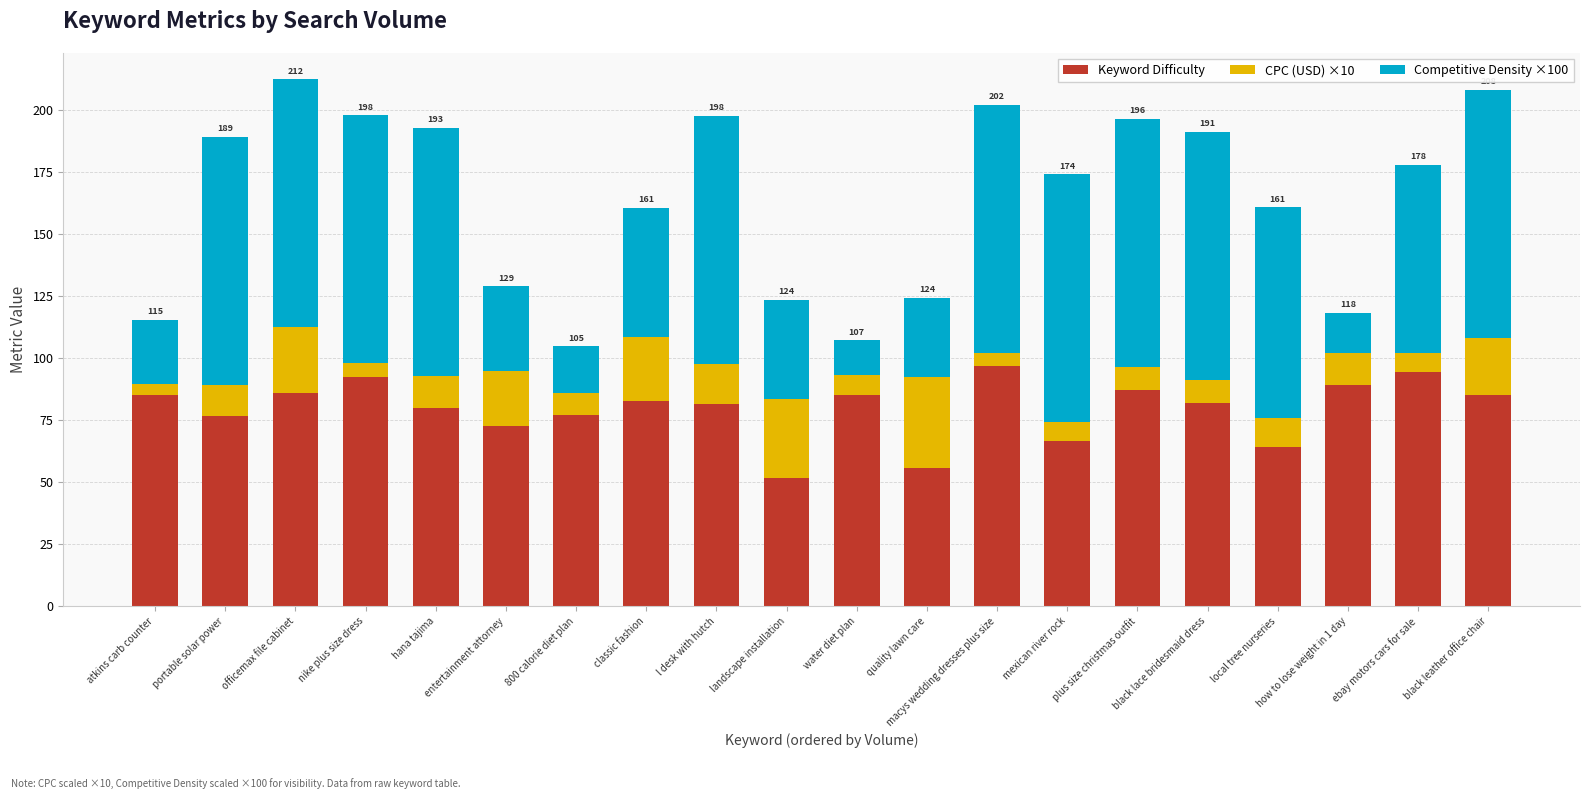

What is the total value across all series at officemax file cabinet?

212.5